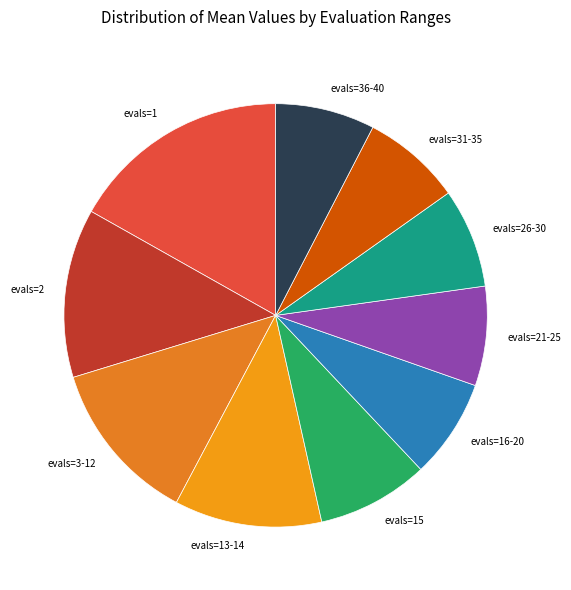

How many segments does this pie chart have?

10